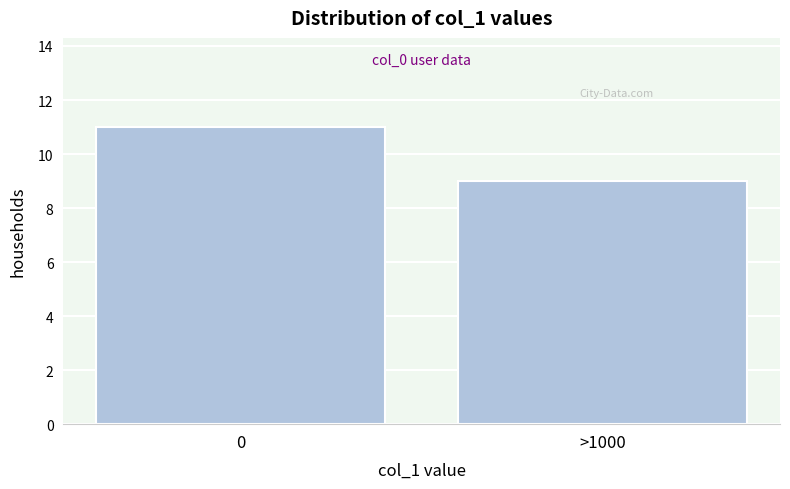

Reading left to right, what are all the values shown in this chart?

11	9